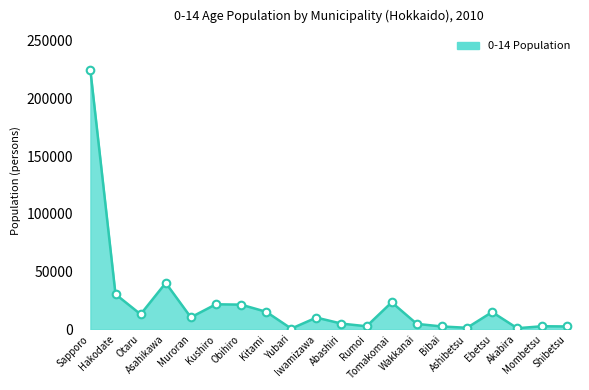

What is the change in value from Mombetsu to Shibetsu?

-190